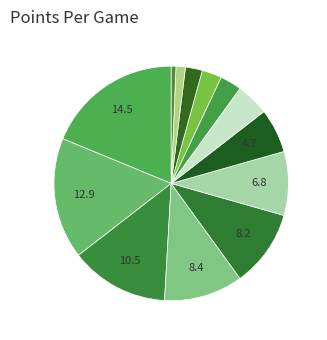

Count the number of slices in the pie.

13